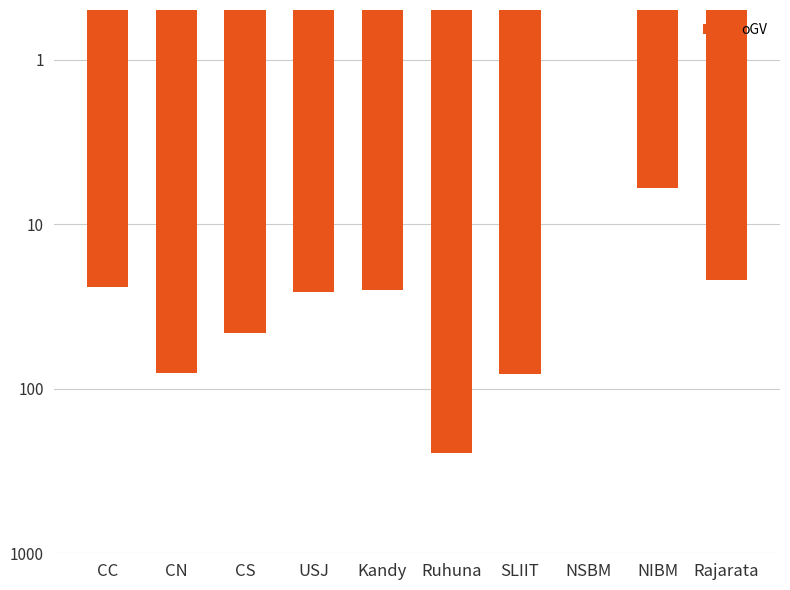

What is the approximate value at Kandy?

25.0